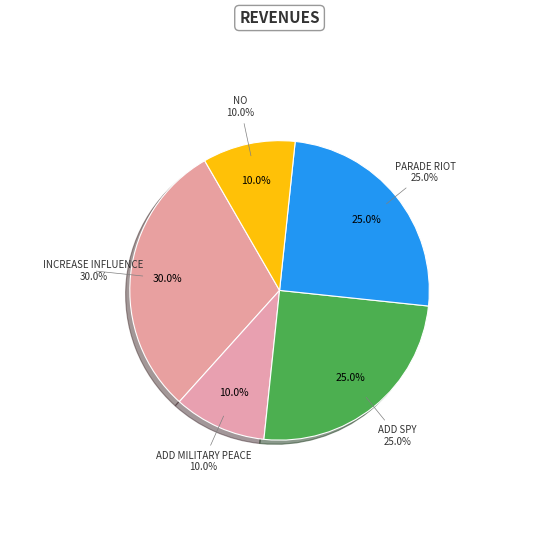

To the nearest percent, what is the difference between the add military peace and add spy slice percentages?

15%